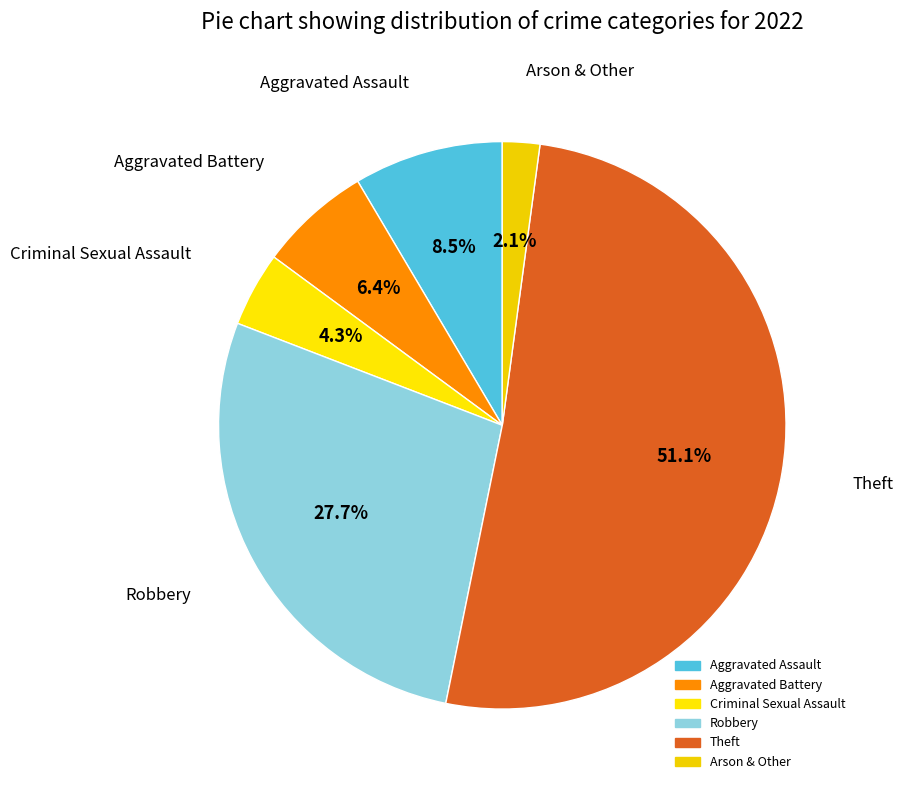

To the nearest percent, what portion does Theft represent?

51%